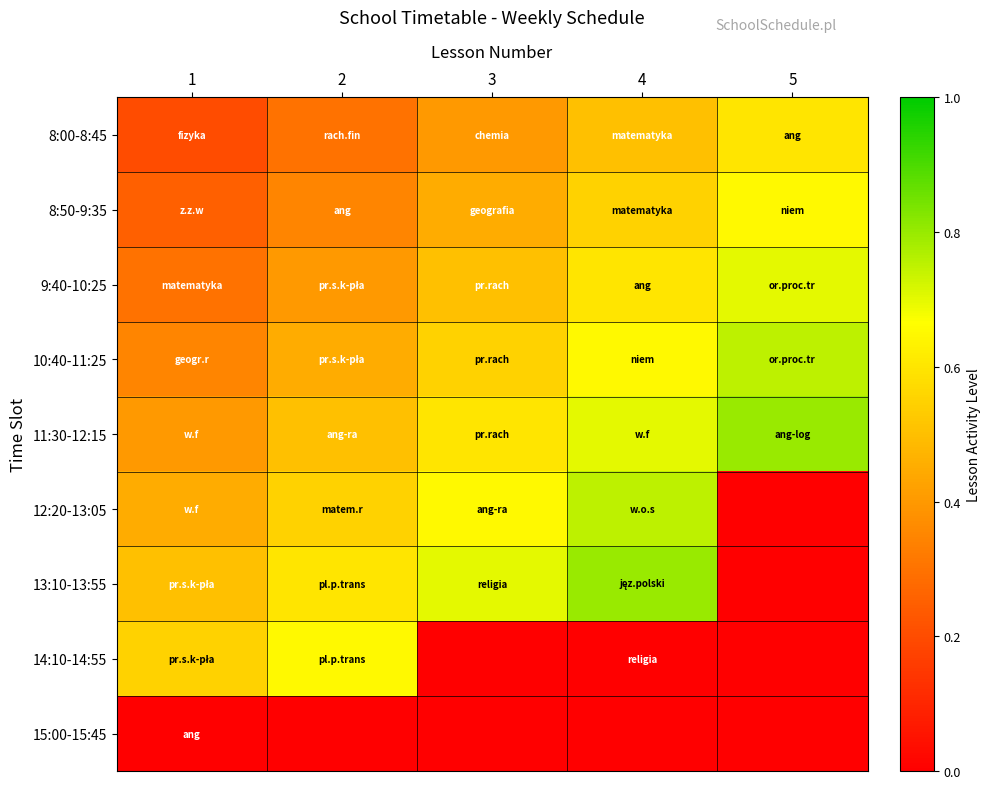

Reading right to left, extract all data points from this chart.

8:00-8:45: 5=0.6	4=0.5	3=0.4	2=0.3	1=0.2
8:50-9:35: 5=0.7	4=0.6	3=0.5	2=0.4	1=0.2
9:40-10:25: 5=0.7	4=0.6	3=0.5	2=0.4	1=0.3
10:40-11:25: 5=0.8	4=0.7	3=0.6	2=0.5	1=0.4
11:30-12:15: 5=0.8	4=0.7	3=0.6	2=0.5	1=0.4
12:20-13:05: 5=0.0	4=0.8	3=0.7	2=0.6	1=0.5
13:10-13:55: 5=0.0	4=0.8	3=0.7	2=0.6	1=0.5
14:10-14:55: 5=0.0	4=0.0	3=0.0	2=0.7	1=0.6
15:00-15:45: 5=0.0	4=0.0	3=0.0	2=0.0	1=0.0